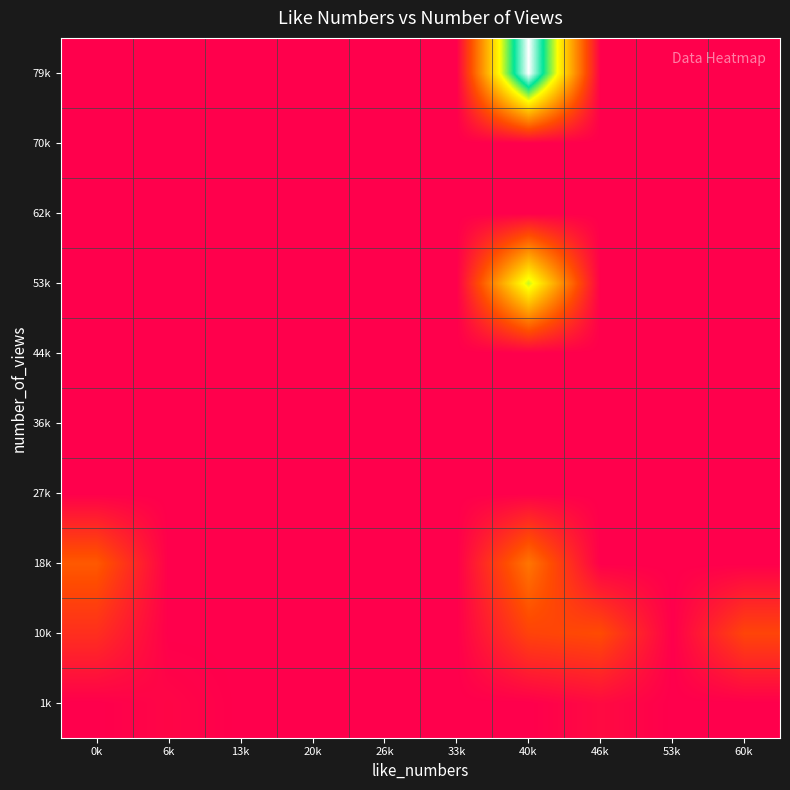

Reading left to right, extract all data points from this chart.

1k: 0k=0	6k=1326	13k=0	20k=0	26k=0	33k=0	40k=0	46k=2306	53k=0	60k=0
10k: 0k=9767	6k=0	13k=0	20k=0	26k=0	33k=0	40k=13949	46k=15599	53k=0	60k=14286
18k: 0k=18182	6k=0	13k=0	20k=0	26k=0	33k=0	40k=23277	46k=0	53k=0	60k=0
27k: 0k=0	6k=0	13k=0	20k=0	26k=0	33k=0	40k=0	46k=0	53k=0	60k=0
36k: 0k=0	6k=0	13k=0	20k=0	26k=0	33k=0	40k=0	46k=0	53k=0	60k=0
44k: 0k=0	6k=0	13k=0	20k=0	26k=0	33k=0	40k=0	46k=0	53k=0	60k=0
53k: 0k=0	6k=0	13k=0	20k=0	26k=0	33k=0	40k=51423	46k=0	53k=0	60k=0
62k: 0k=0	6k=0	13k=0	20k=0	26k=0	33k=0	40k=0	46k=0	53k=0	60k=0
70k: 0k=0	6k=0	13k=0	20k=0	26k=0	33k=0	40k=0	46k=0	53k=0	60k=0
79k: 0k=0	6k=0	13k=0	20k=0	26k=0	33k=0	40k=79654	46k=0	53k=0	60k=0